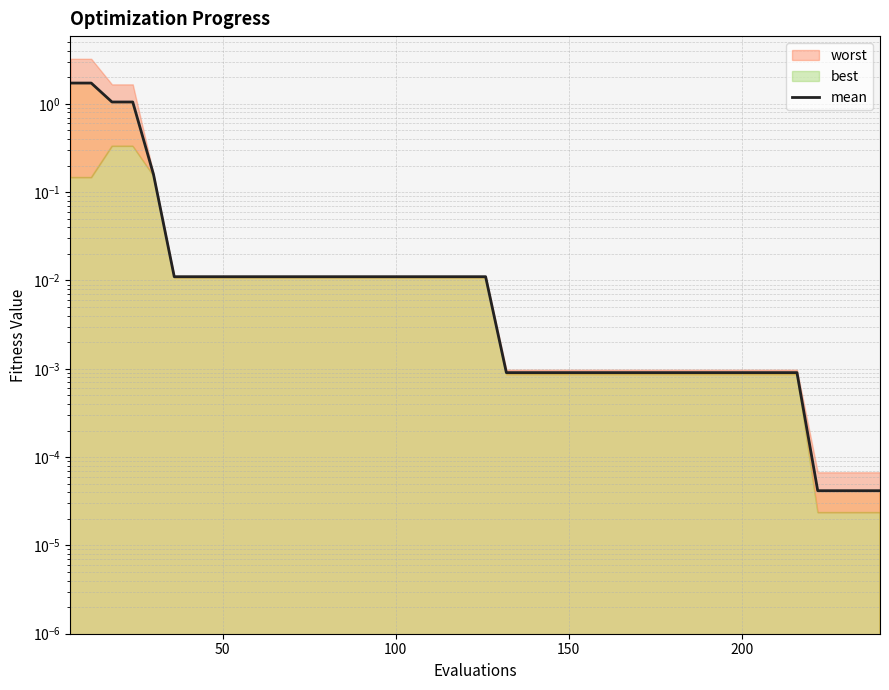

The value at 11 is 0.0. True or false?

False